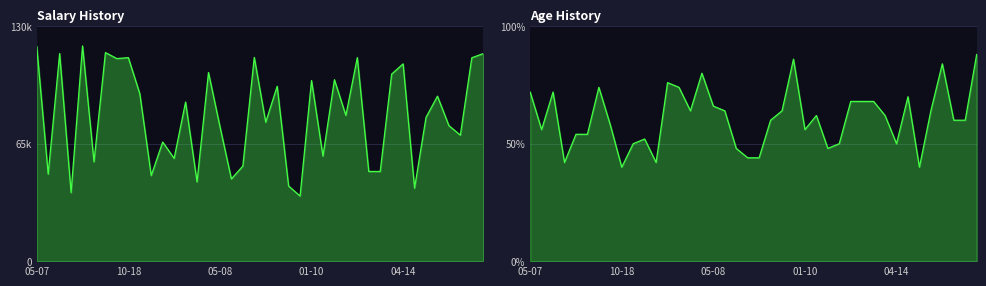

What are all the series names shown in the legend?

Salary History, Age History